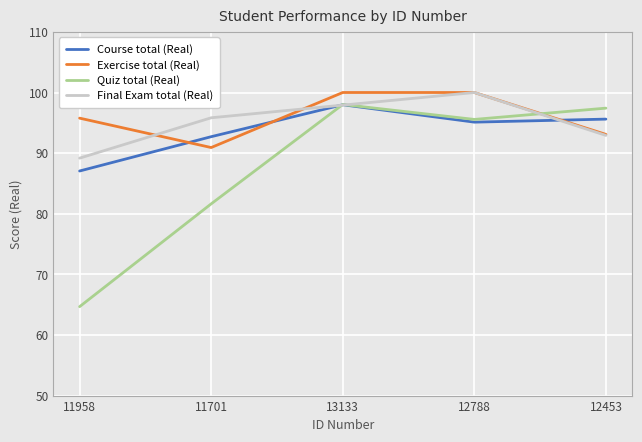

What is the sum of all Final Exam total (Real) values?

475.8